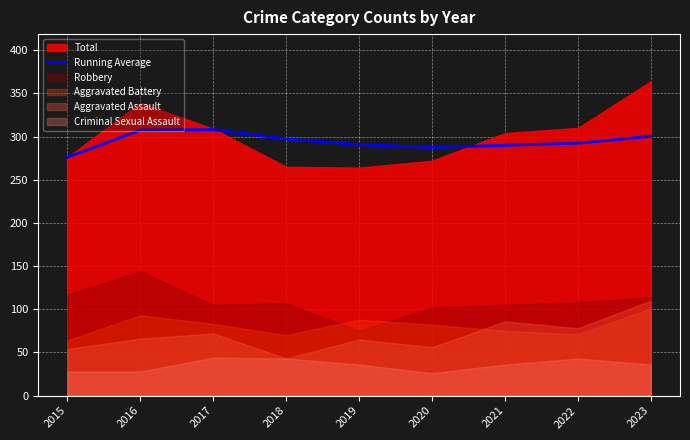

True or false: Running Average has a value of 307.5 at 2016.

True